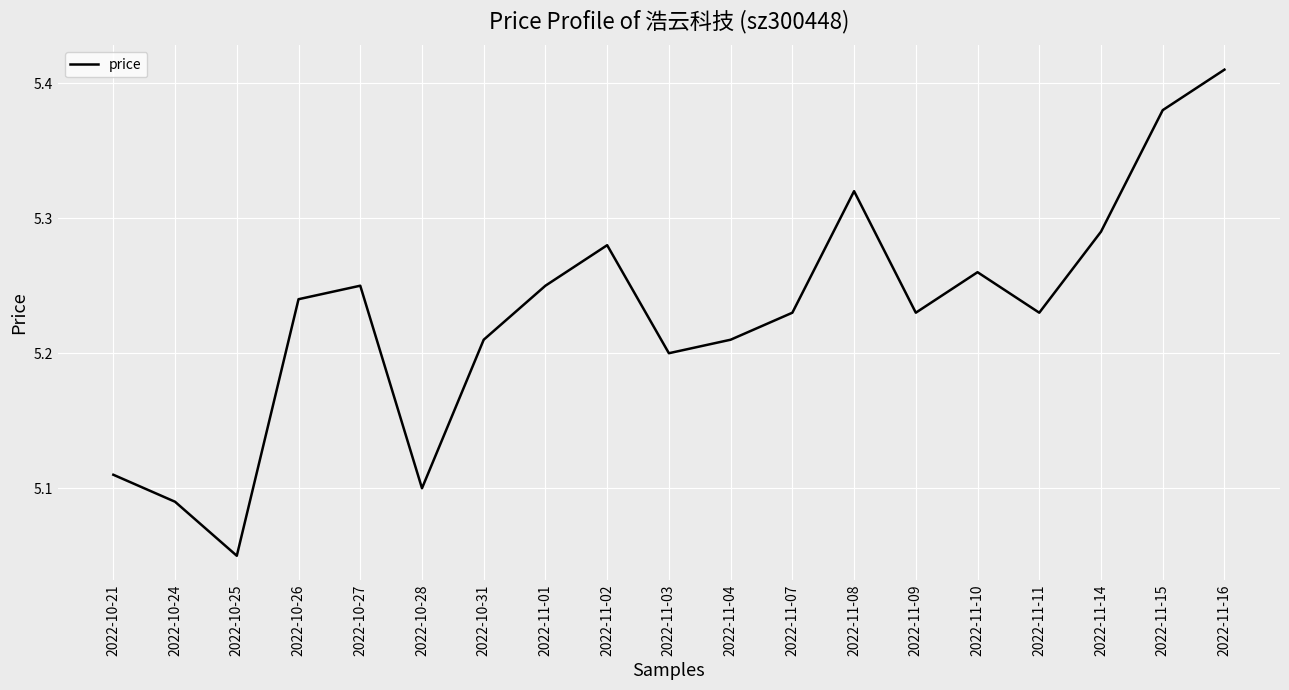

How many lines are shown in the chart?

1